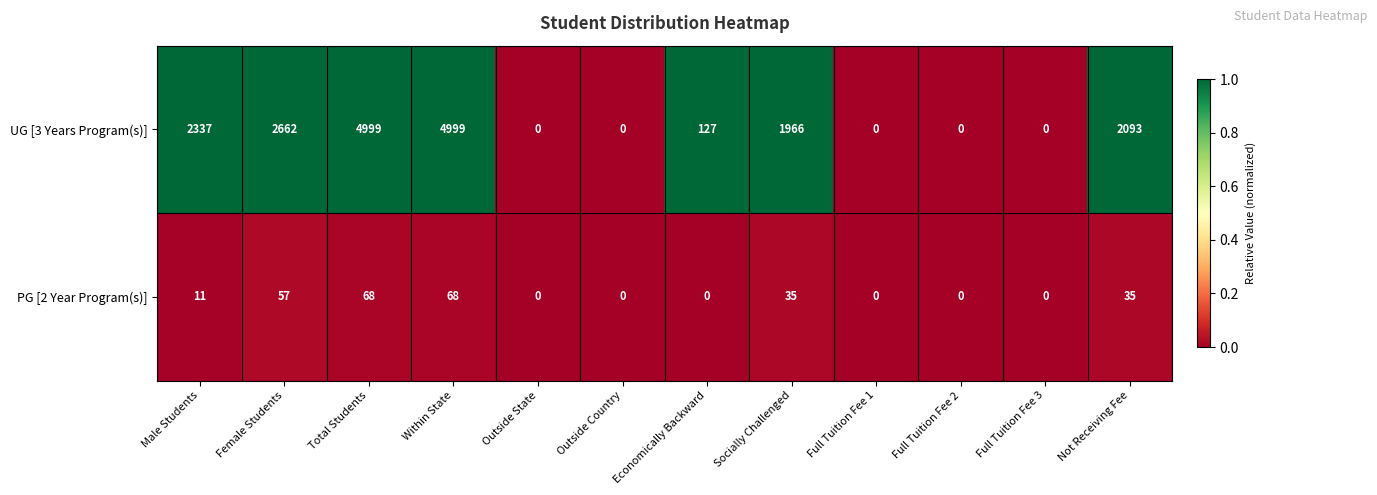

What is the total value across all series at Socially Challenged?

2001